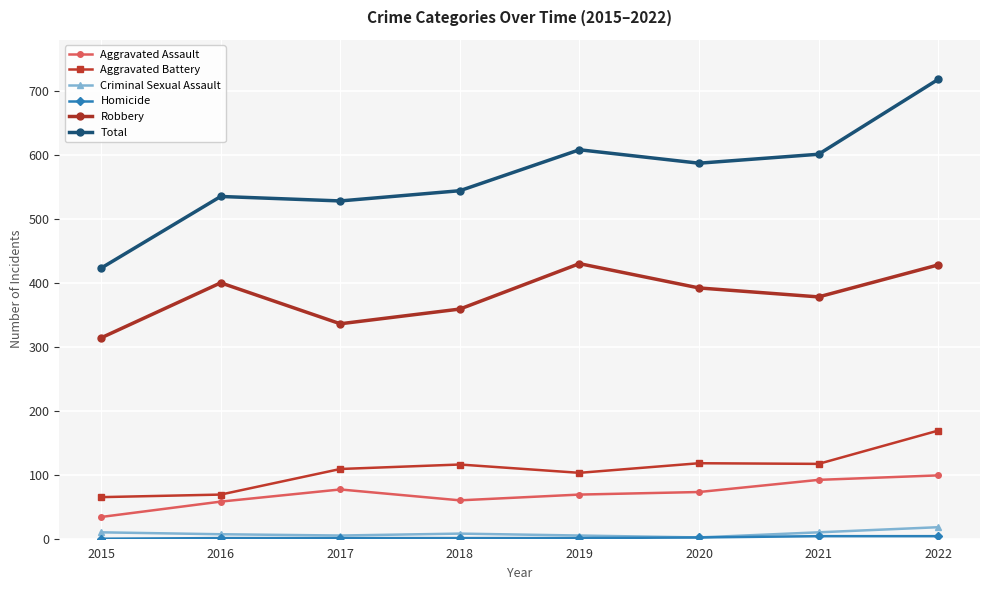

True or false: Total has more than 1 interior local peaks.

True